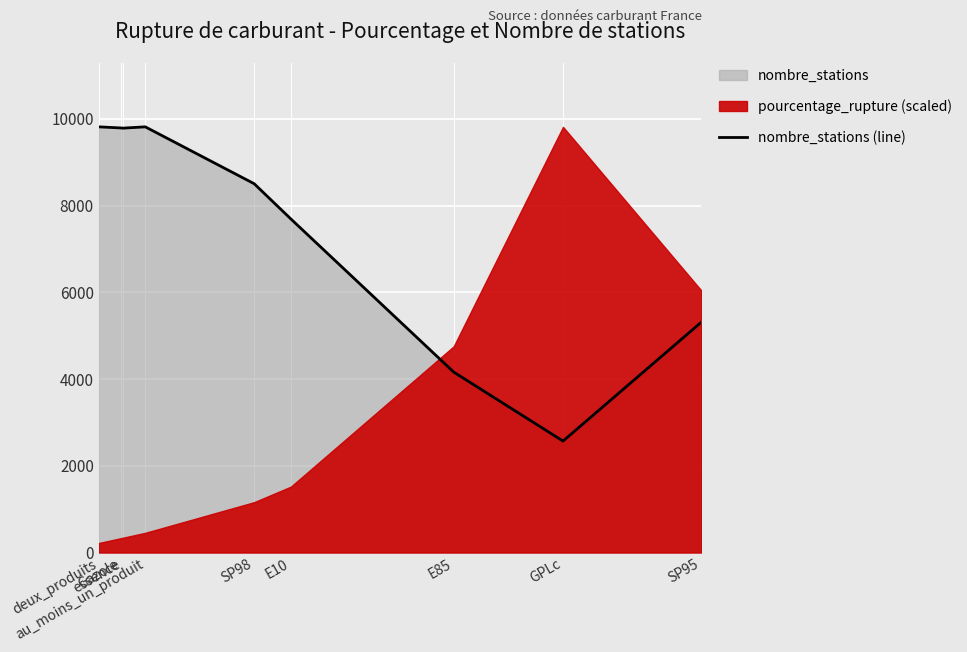

What is the change in value from au_moins_un_produit to E85?

-5655